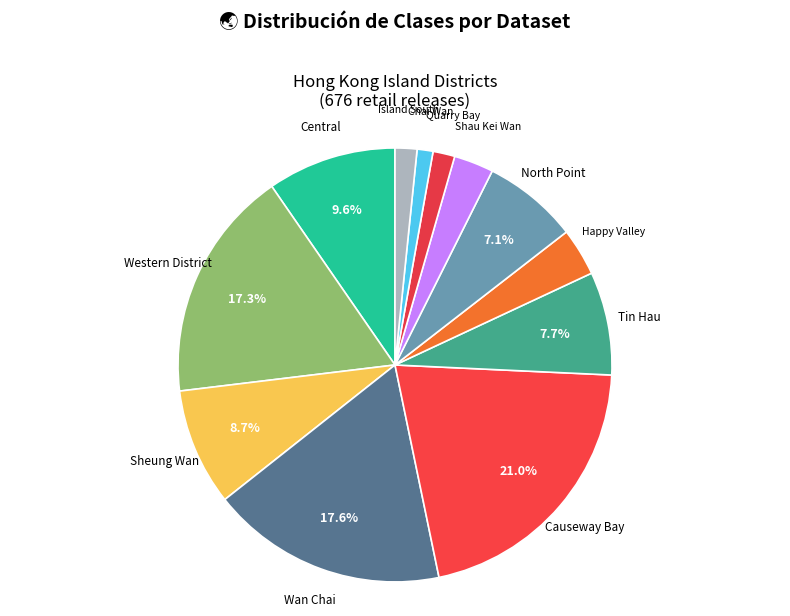

Which slice is the smallest?

Chai Wan